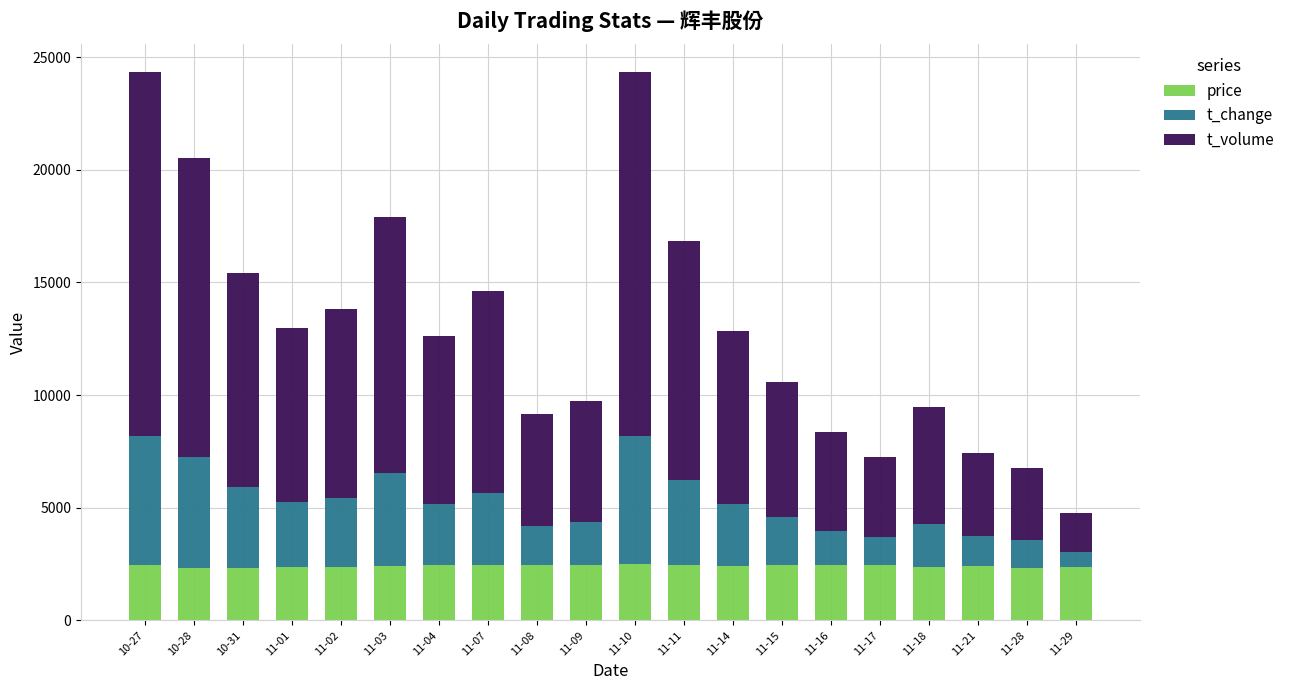

What is the total value across all series at 11-17?

7246